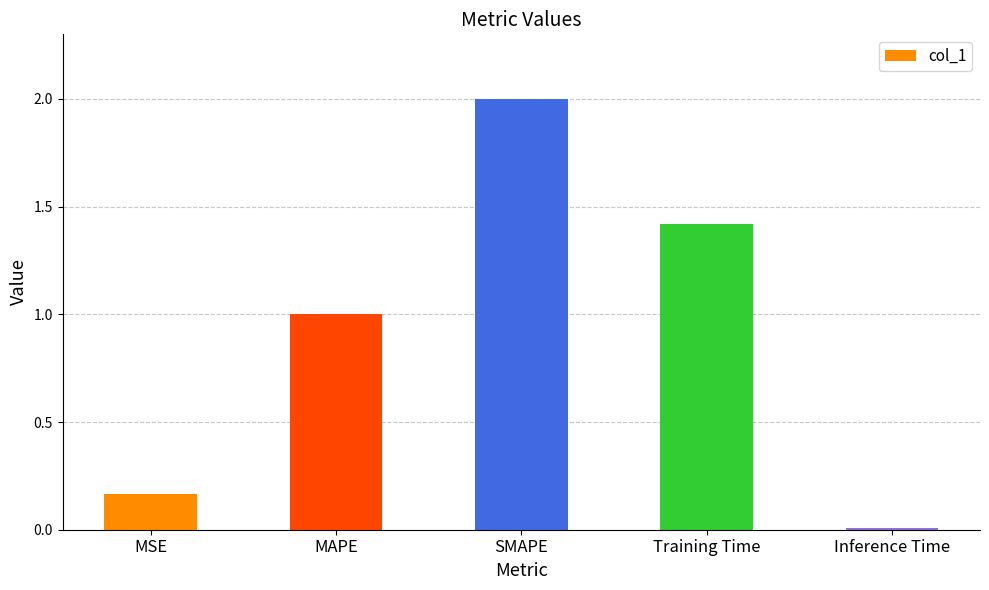

List the labels in order of value, smallest first.

Inference Time, MSE, MAPE, Training Time, SMAPE